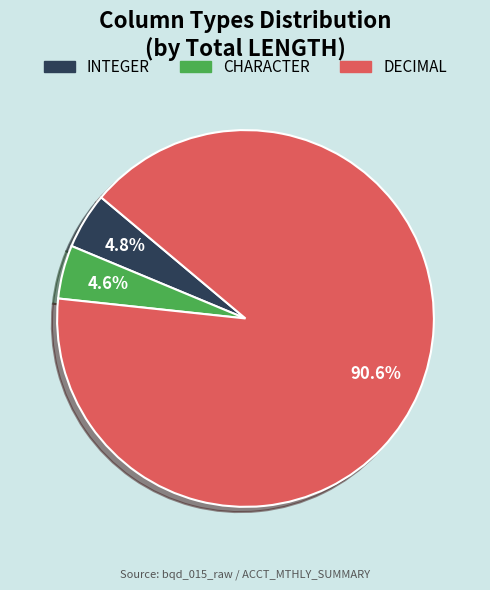

To the nearest percent, what percentage of the pie is DECIMAL?

91%